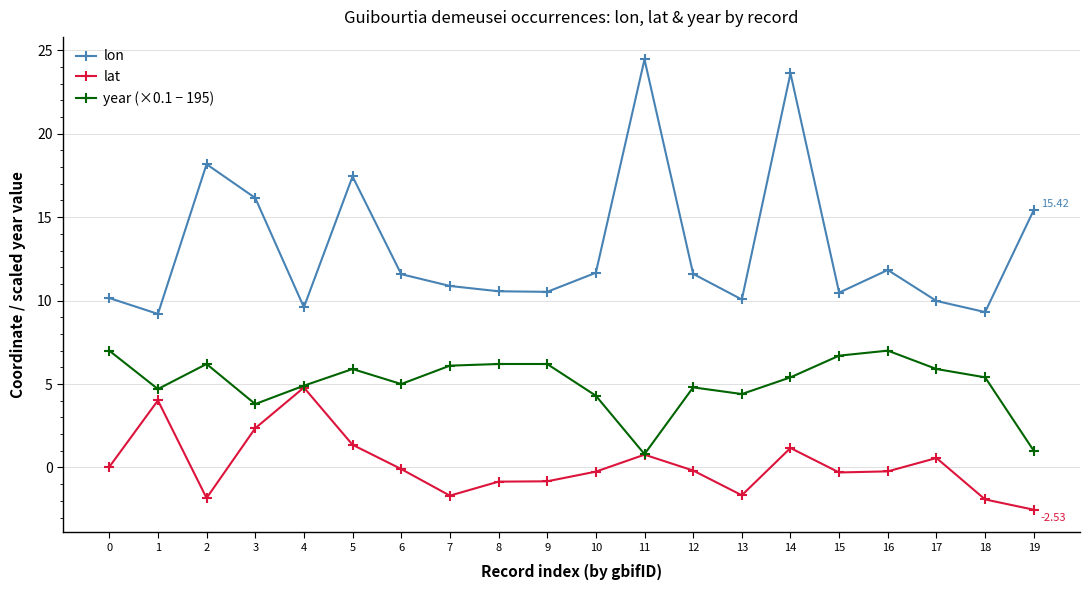

What is the difference between the second highest and second lowest values in the year (×0.1 − 195) series?

6.0